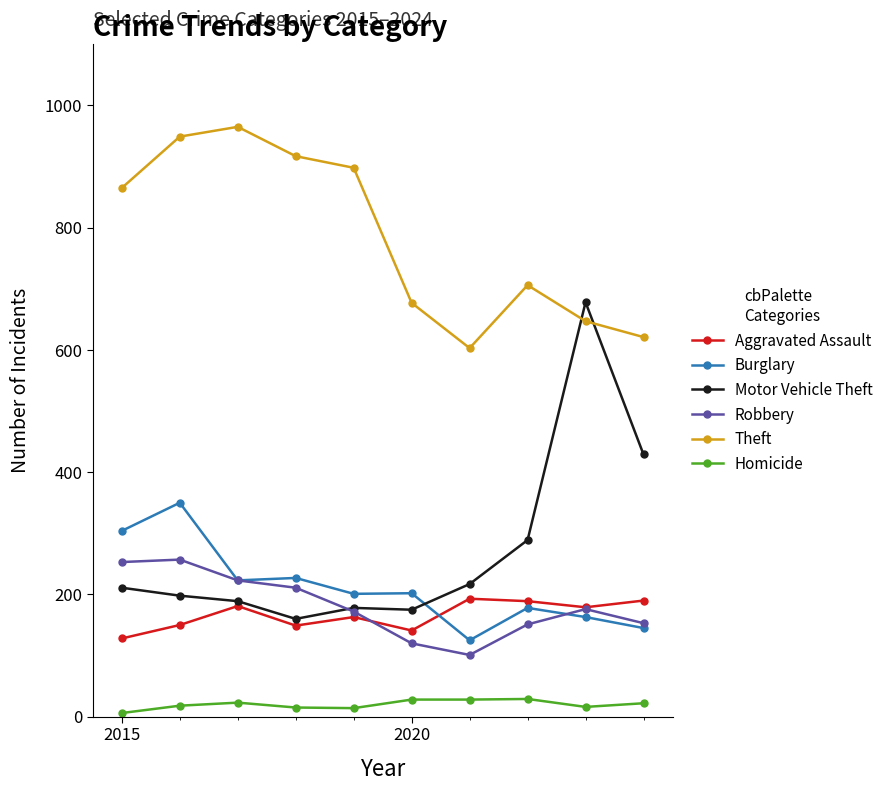

Rank the series by their maximum value, from highest to lowest.

Theft, Motor Vehicle Theft, Burglary, Robbery, Aggravated Assault, Homicide